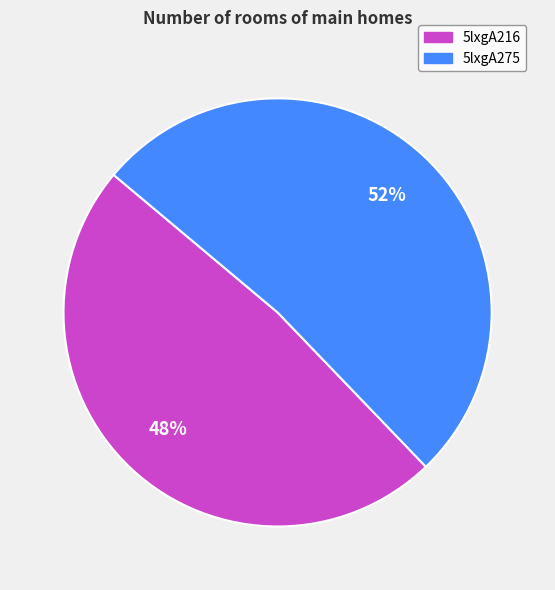

What is the largest slice in the pie chart?

5lxgA275